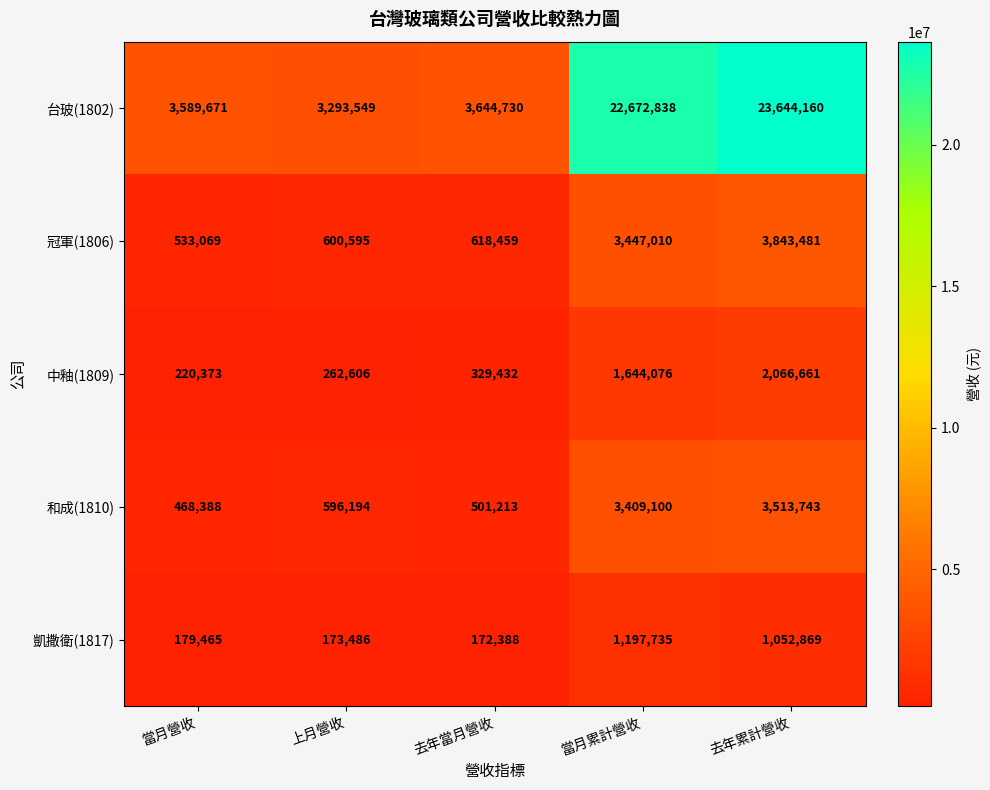

What is the difference between the second highest and second lowest values in the 和成(1810) series?

2907887